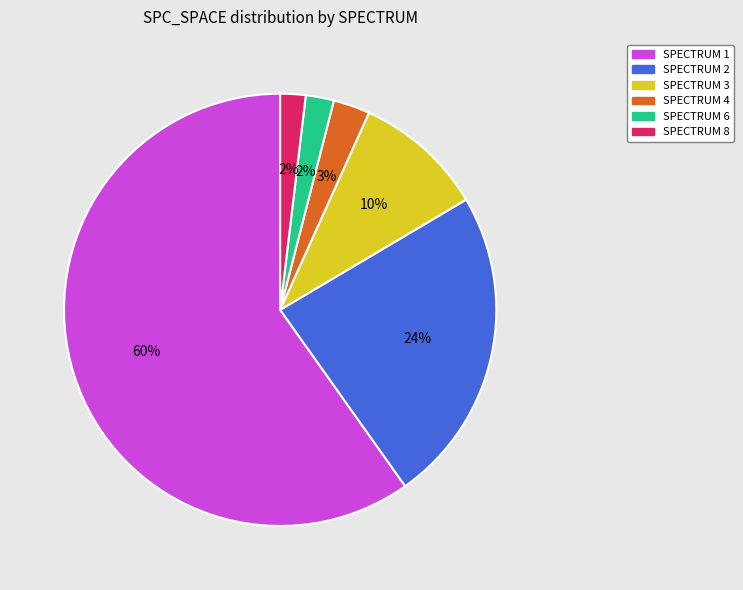

Between SPECTRUM 1 and SPECTRUM 6, which is larger?

SPECTRUM 1